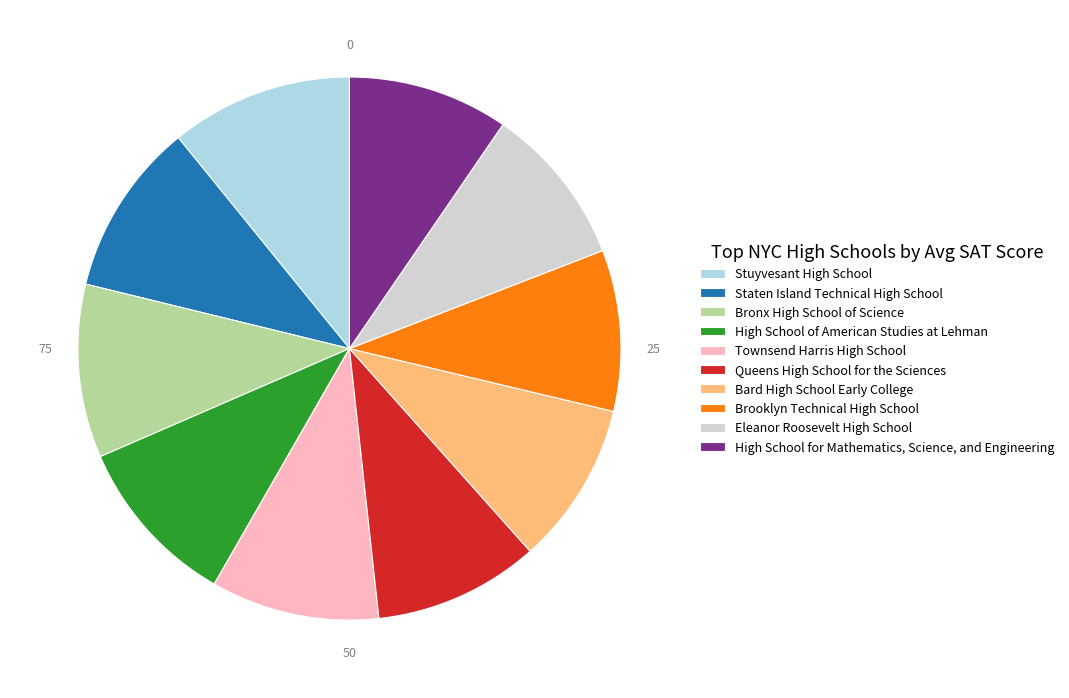

Combined, do Queens High School for the Sciences and Brooklyn Technical High School account for over 50%?

No